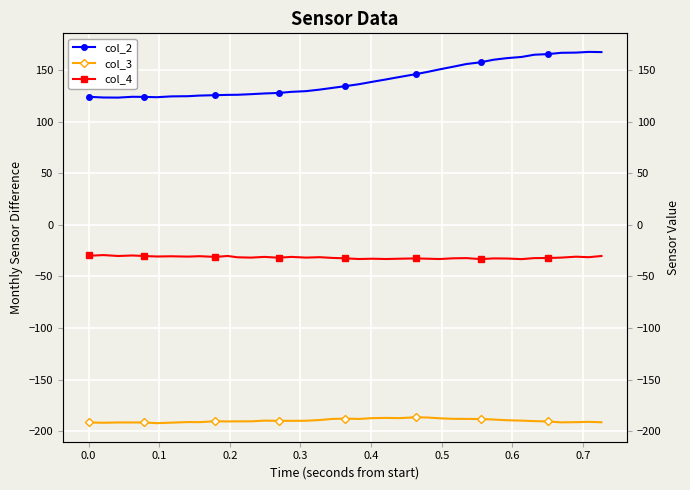

What is the smallest value displayed?

-192.0